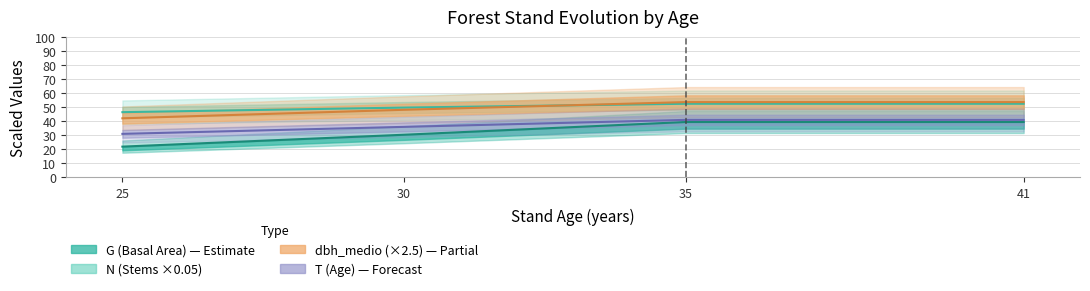

The dbh_medio series shows 12.3 at 41. True or false?

False